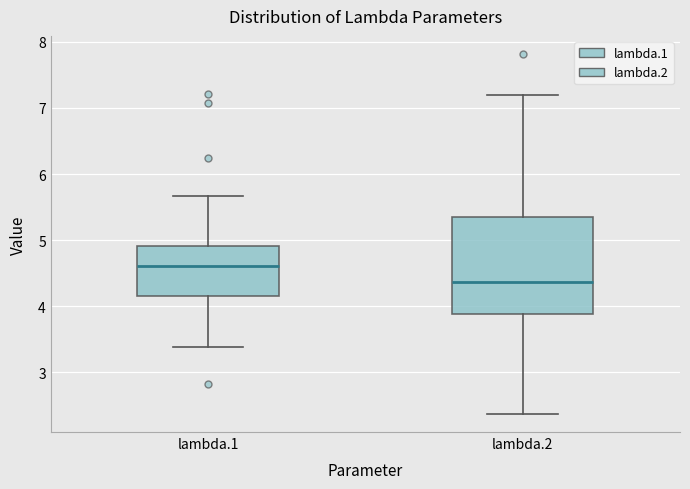

Which box's median line is the lowest?

lambda.2